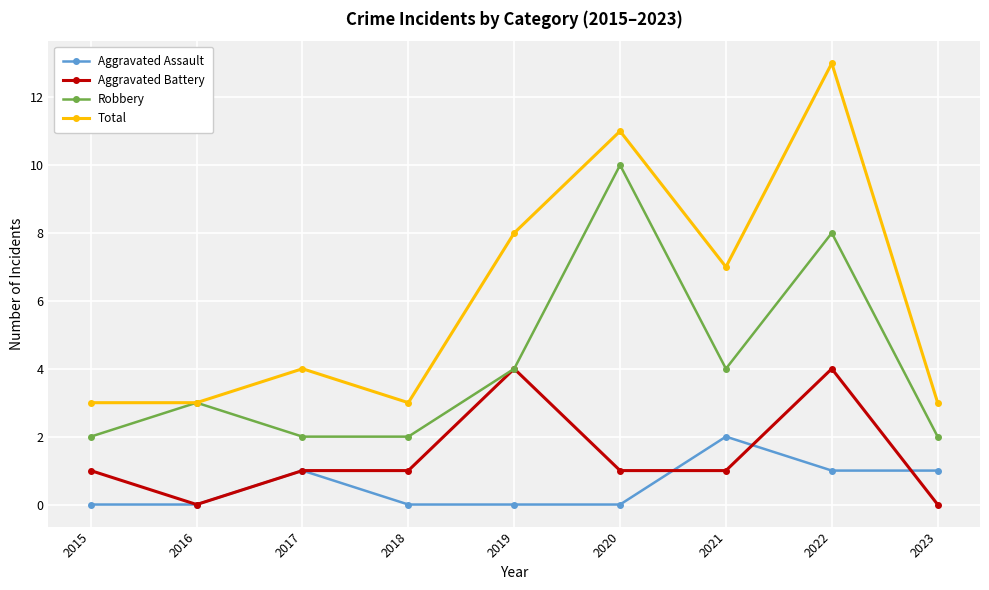

What is the difference between the highest and lowest values at 2019?

8